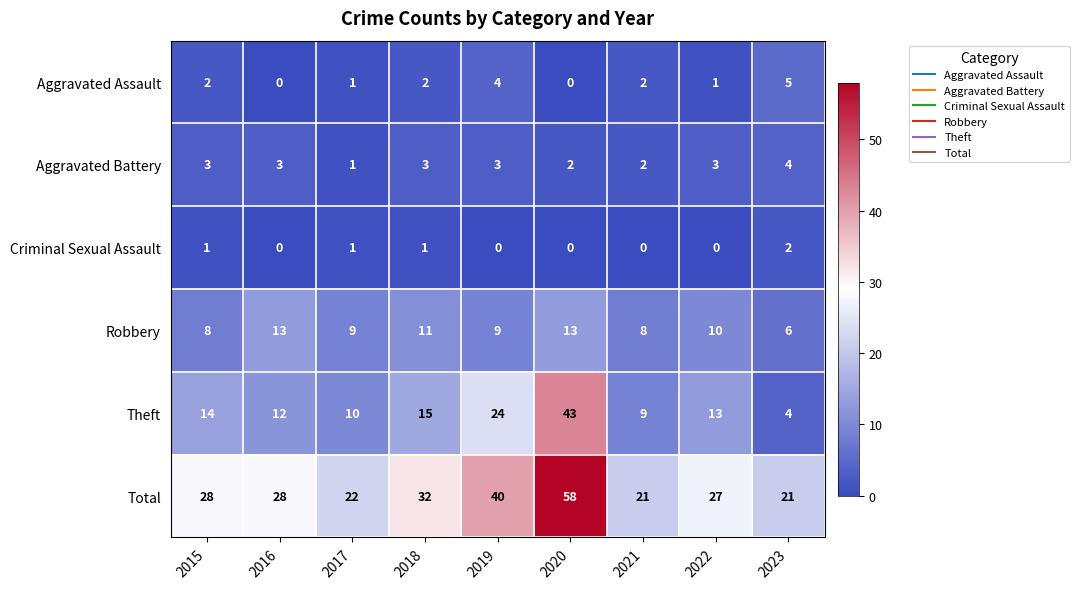

How many distinct data groups are displayed?

6